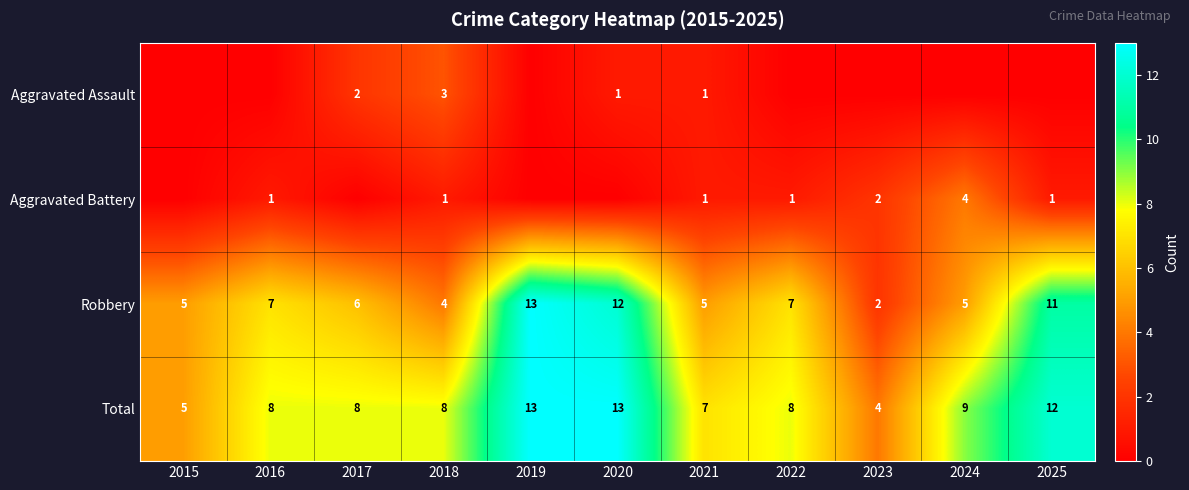

What is the average value of the Robbery series?

7